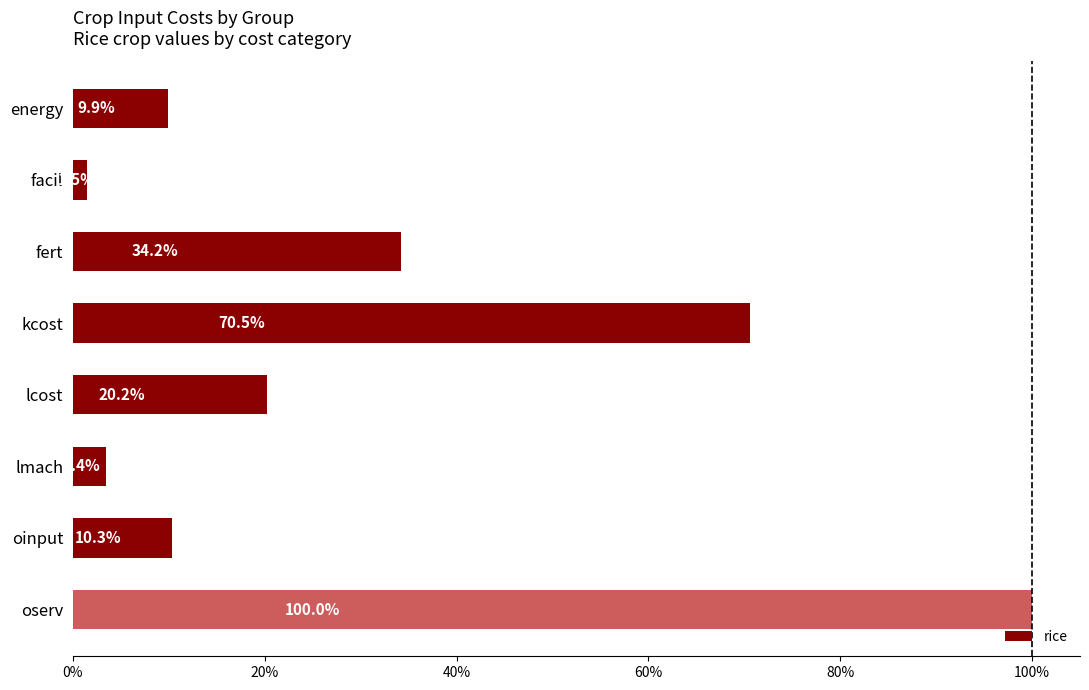

Reading top to bottom, list all the values displayed in this chart.

energy=9.9	facil=1.5	fert=34.2	kcost=70.5	lcost=20.2	lmach=3.4	oinput=10.3	oserv=100.0